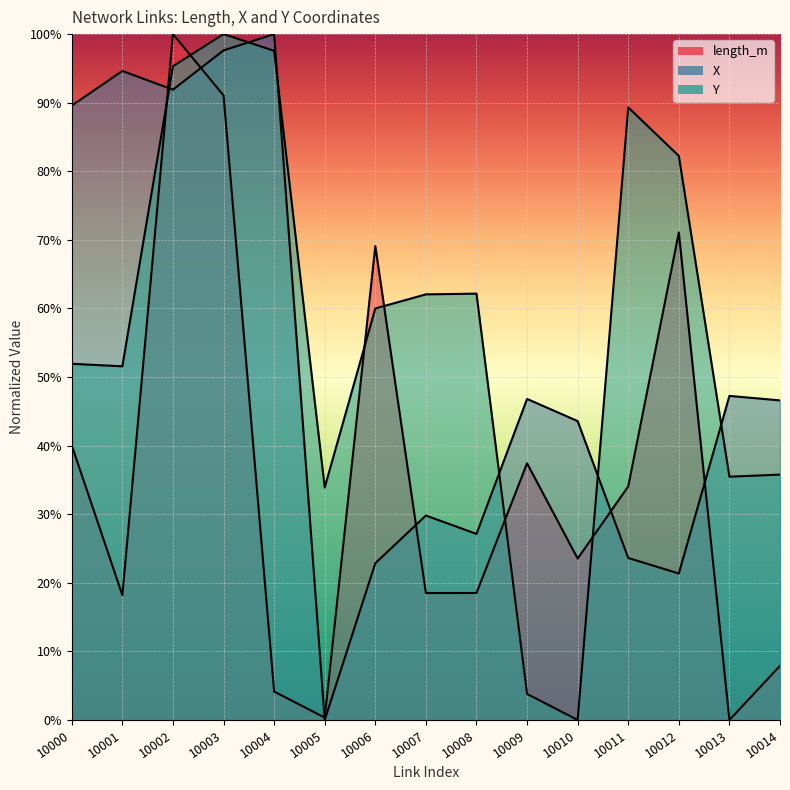

Is it true that X equals 0.7 at 10010?

False